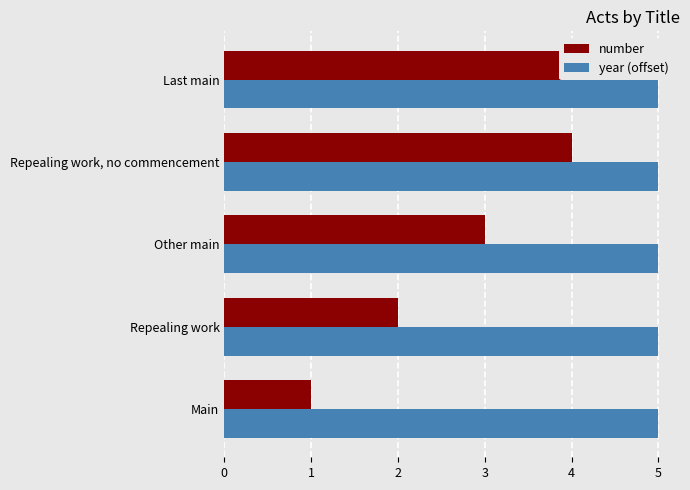

Count the number values in the range 2 to 4.

3